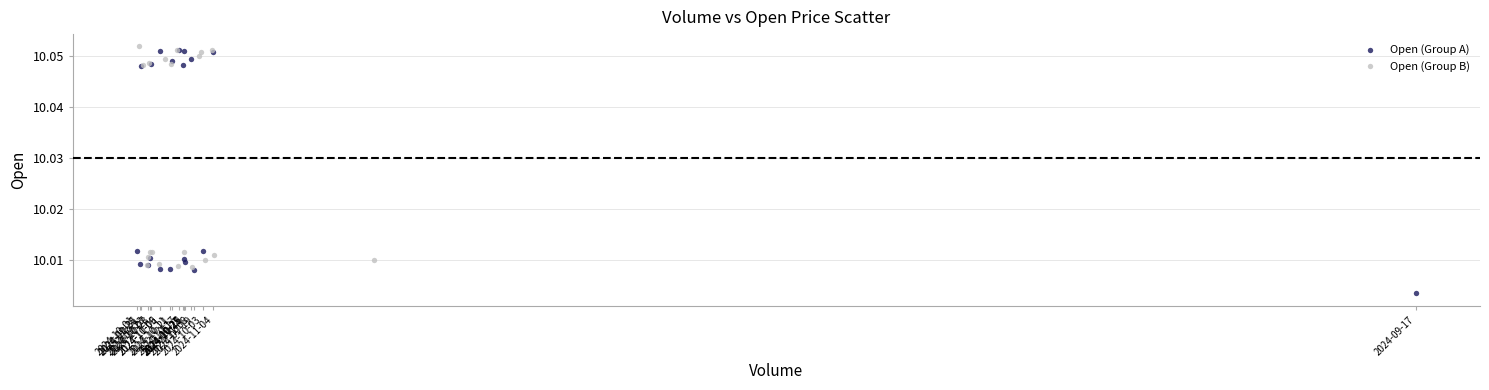

Which series reaches the minimum Y coordinate?

Open (Group A)